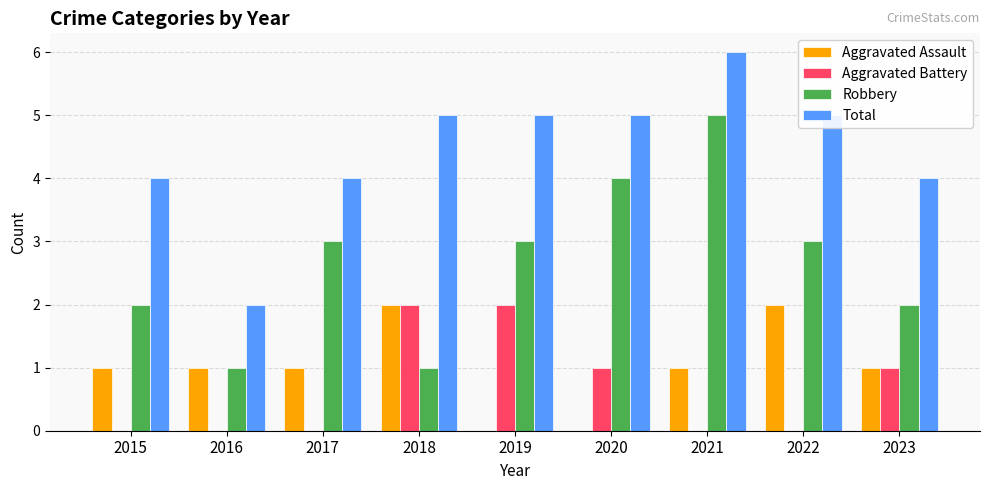

How many groups of bars are there?

9